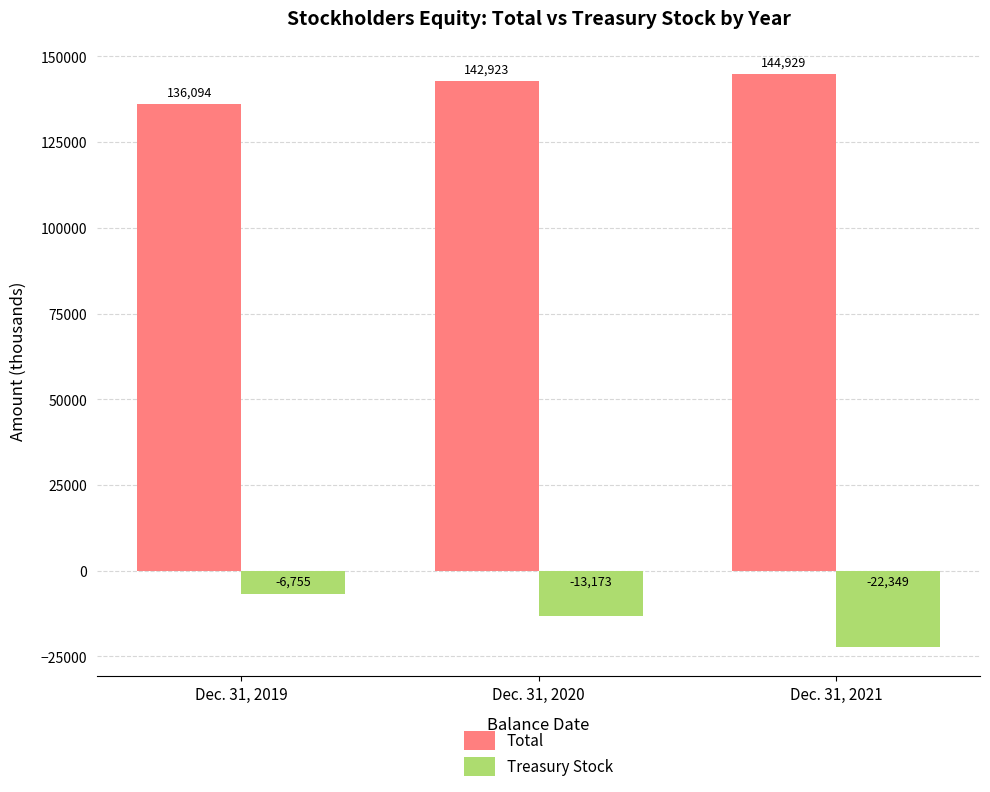

What is the value of the Treasury Stock bar at the 1st from the left?

-6755